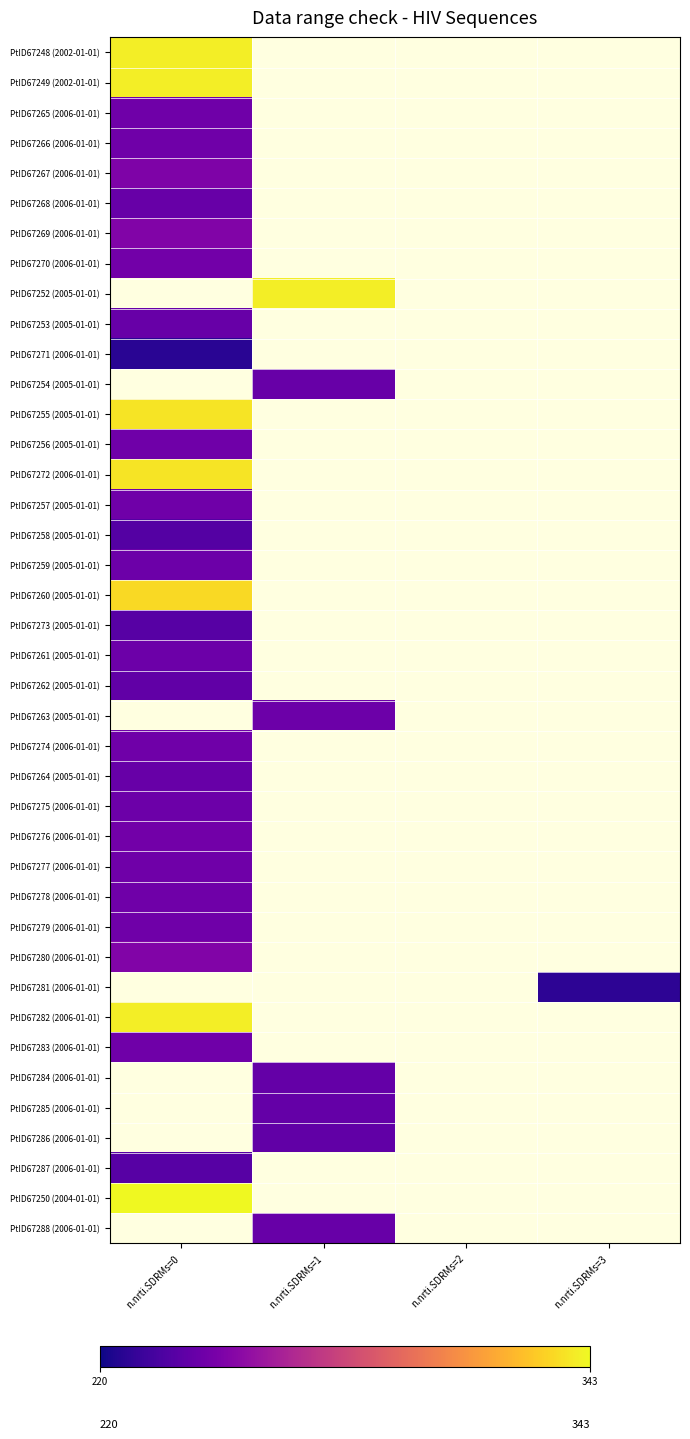

At which category does the chart reach its minimum across all series?

n.nrti.SDRMs=0